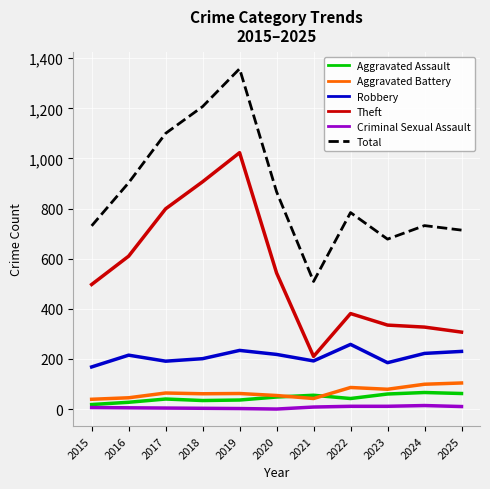

Which series changed the most between 2023 and 2024?

Total